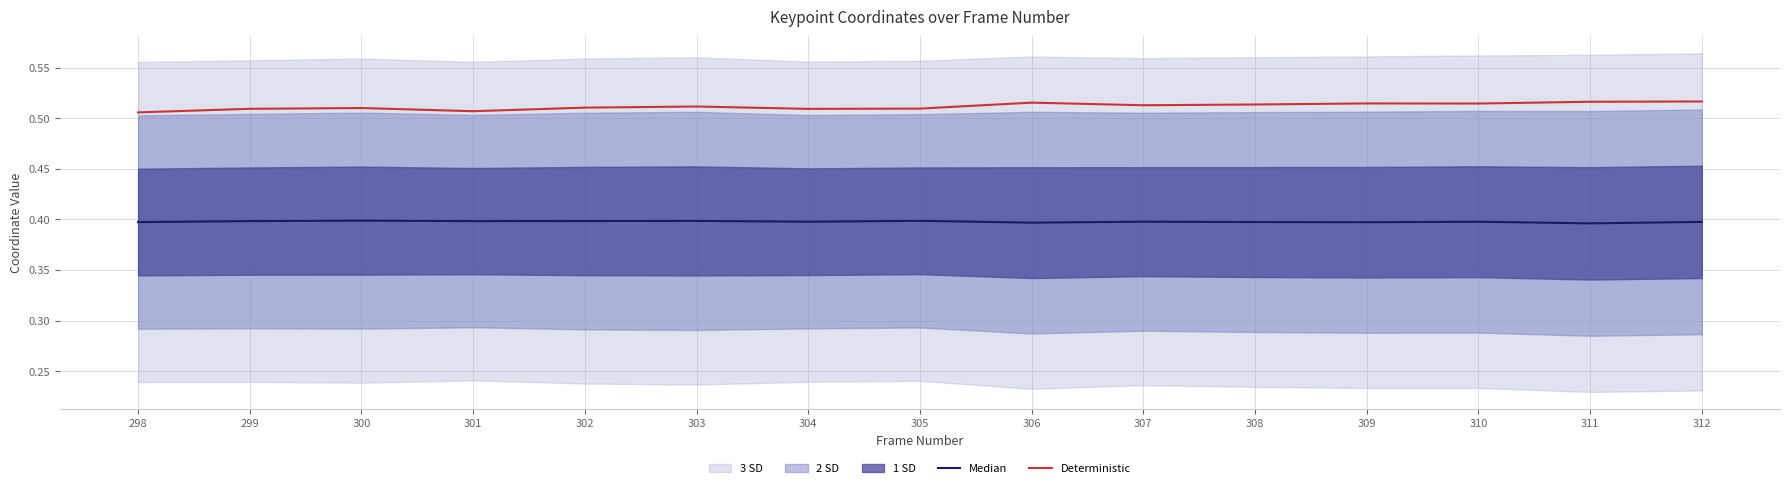

Which category has the lowest value in the Median series?

311